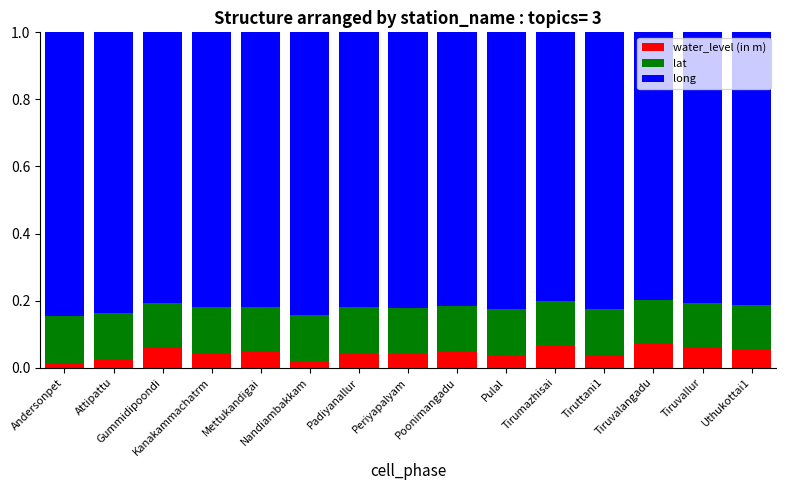

Count the water_level (in m) values in the range 0 to 1.

15